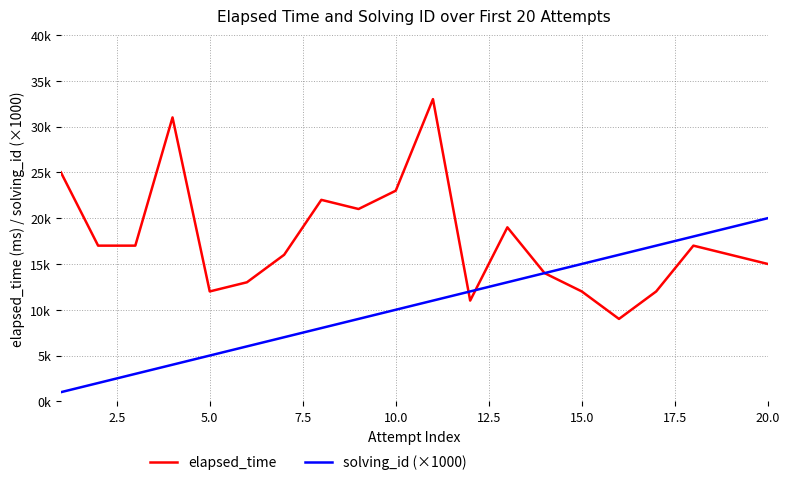

Reading left to right, extract all data points from this chart.

elapsed_time: 25000	17000	17000	31000	12000	13000	16000	22000	21000	23000	33000	11000	19000	14000	12000	9000	12000	17000	16000	15000
solving_id (×1000): 1000	2000	3000	4000	5000	6000	7000	8000	9000	10000	11000	12000	13000	14000	15000	16000	17000	18000	19000	20000